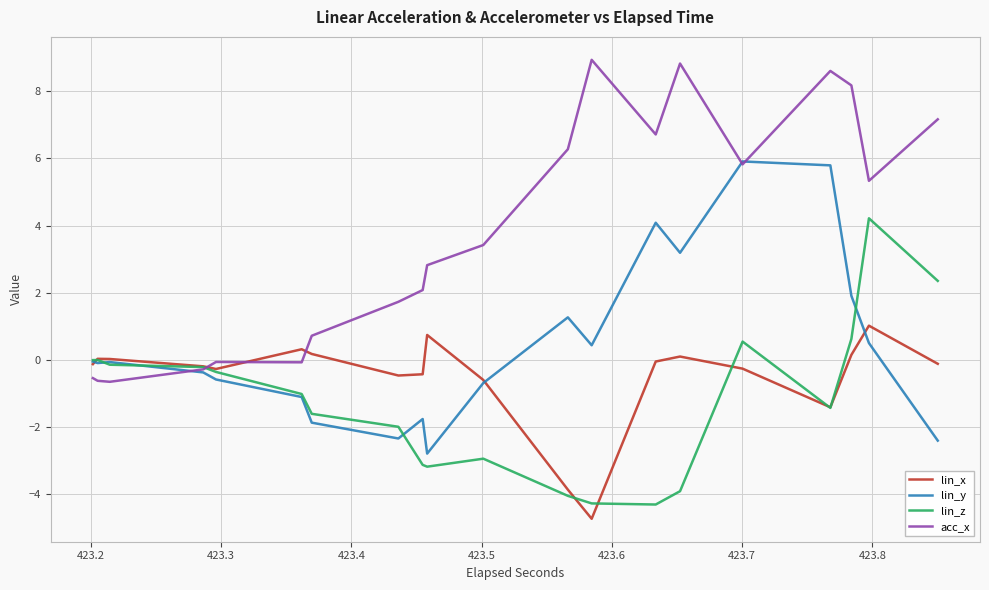

True or false: lin_y has more than 0 interior local peaks.

False